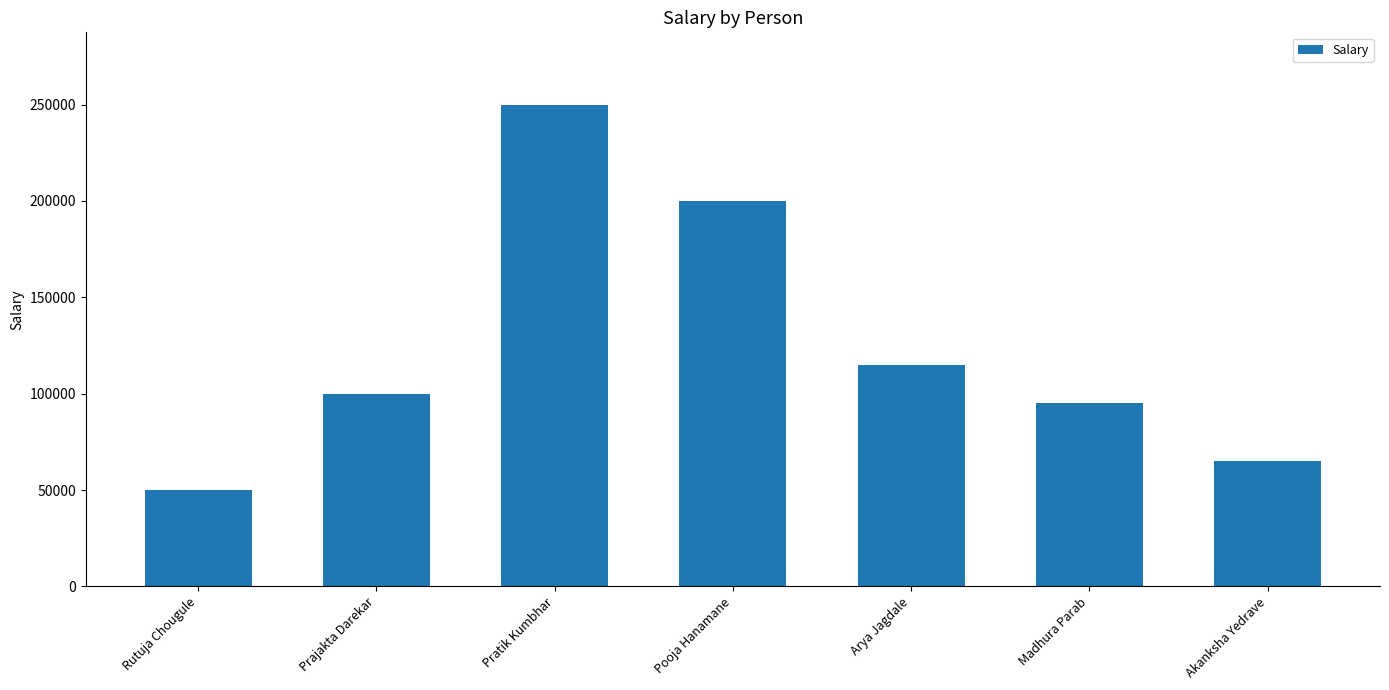

What is the difference between the values at Rutuja Chougule and Pooja Hanamane?

150000